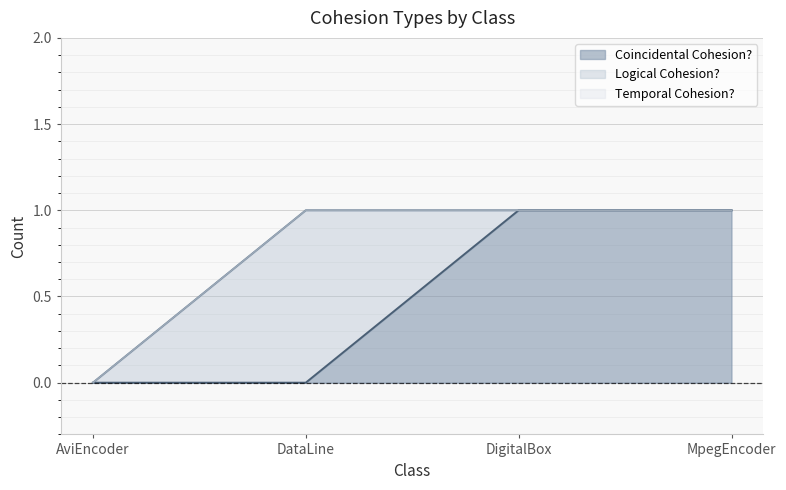

What is the maximum value for Coincidental Cohesion??

1